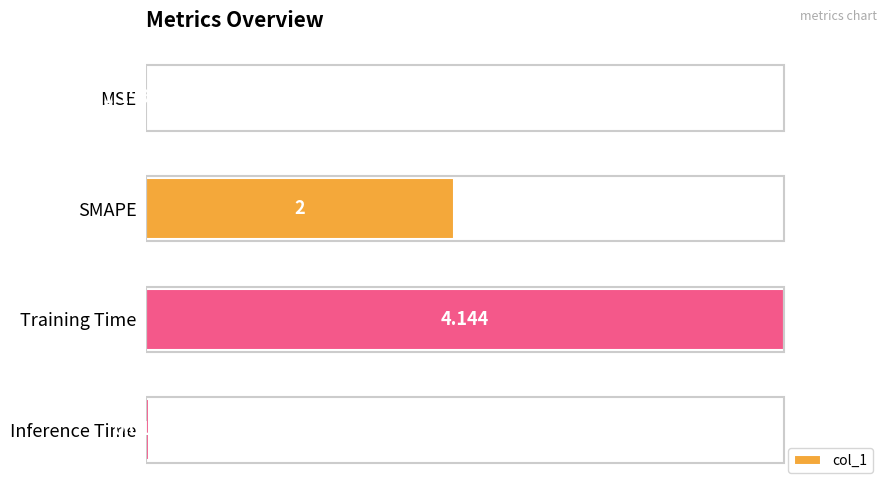

Which has a higher value, Inference Time or Training Time?

Training Time